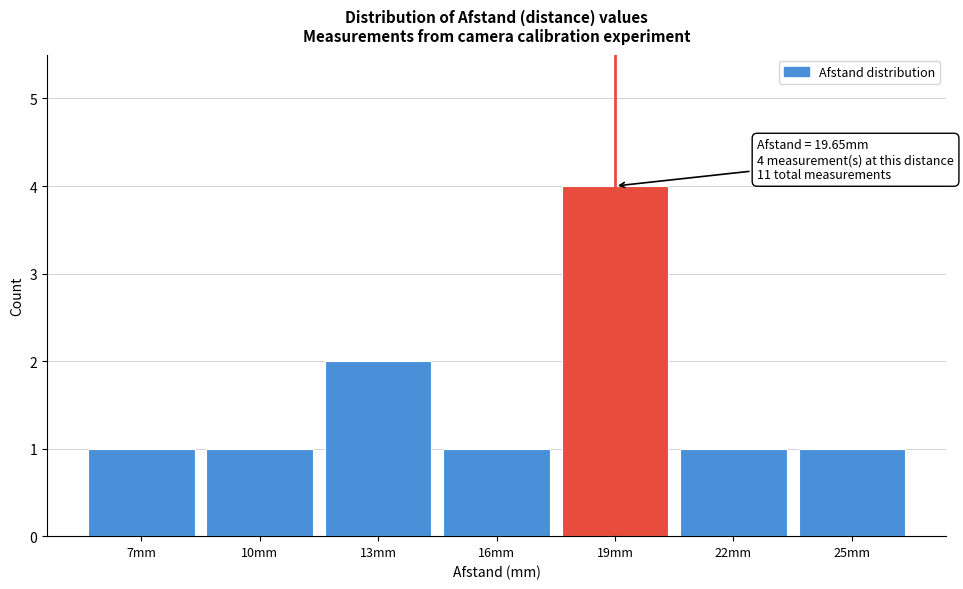

Reading left to right, extract all data points from this chart.

1	1	2	1	4	1	1